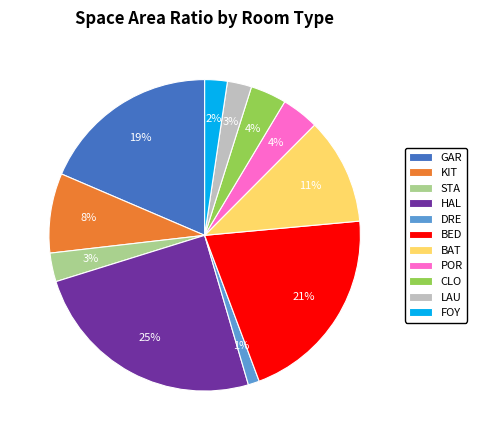

Which slice is the smallest?

DRE